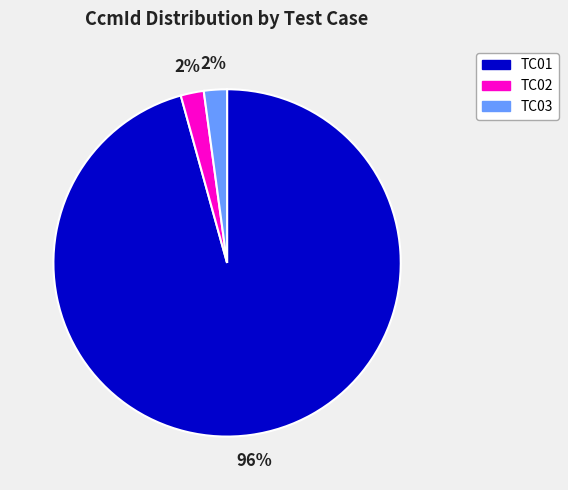

To the nearest percent, what percentage of the pie is TC03?

2%